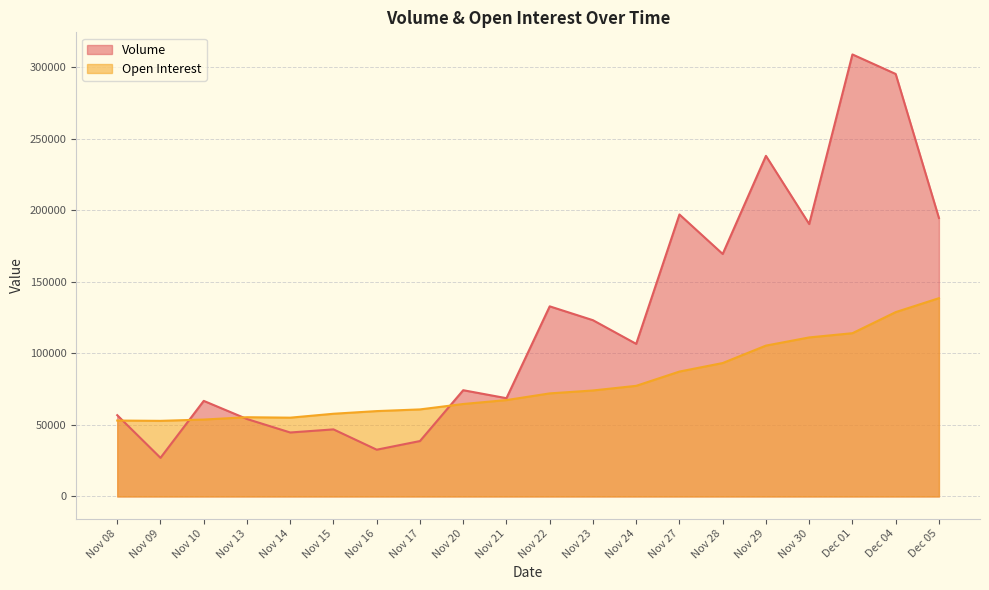

At which category is the sum across all series the highest?

Dec 04